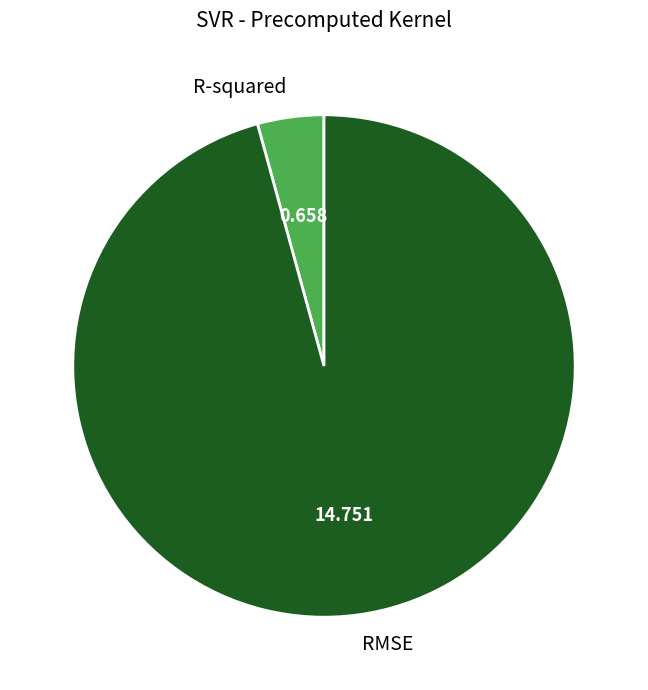

Is R-squared the majority of the pie?

No